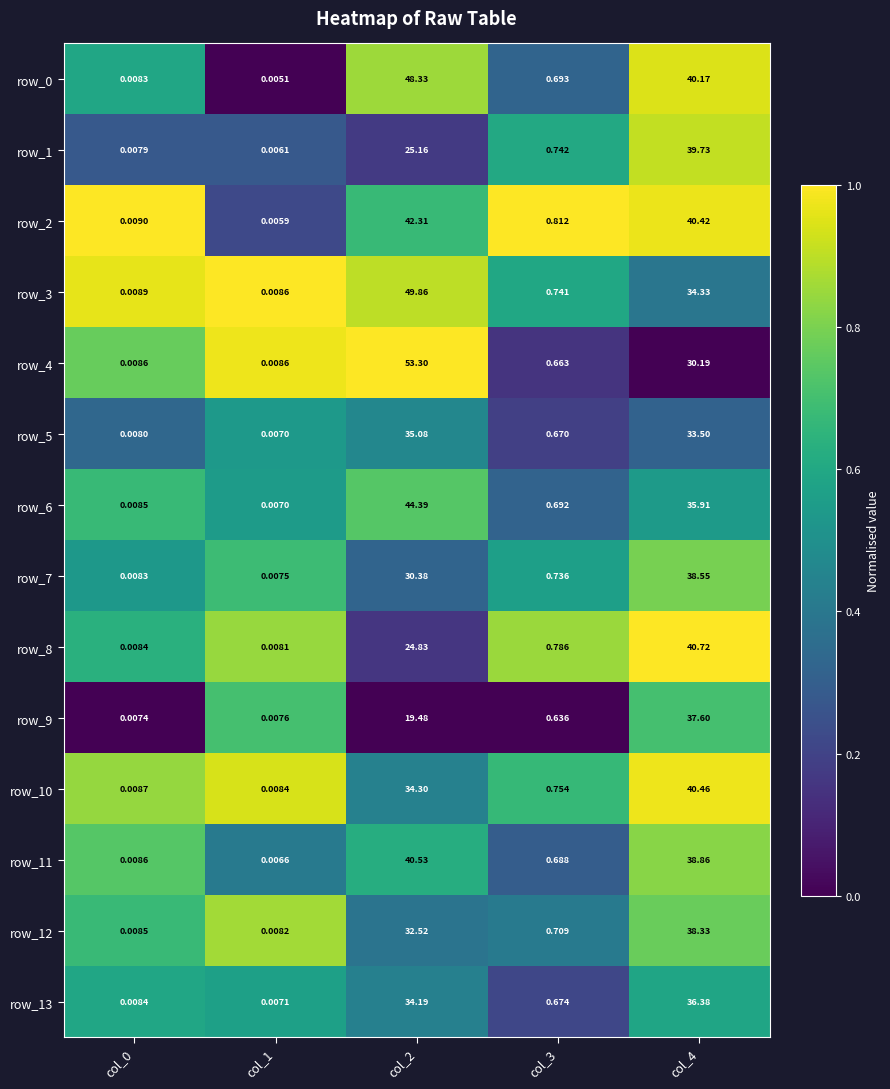

At which category is the sum across all series the highest?

col_4